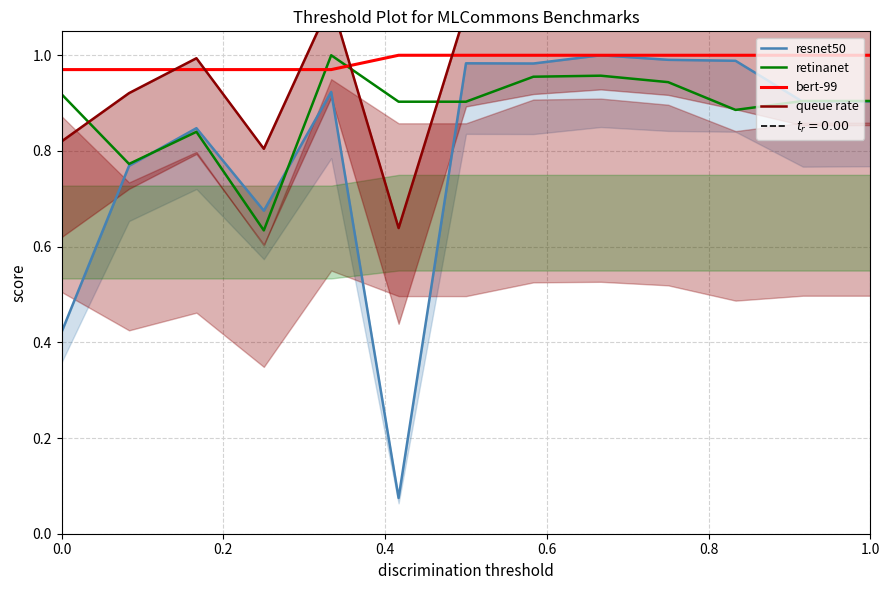

The value of bert-99 at 1.0 is 0.3. True or false?

False